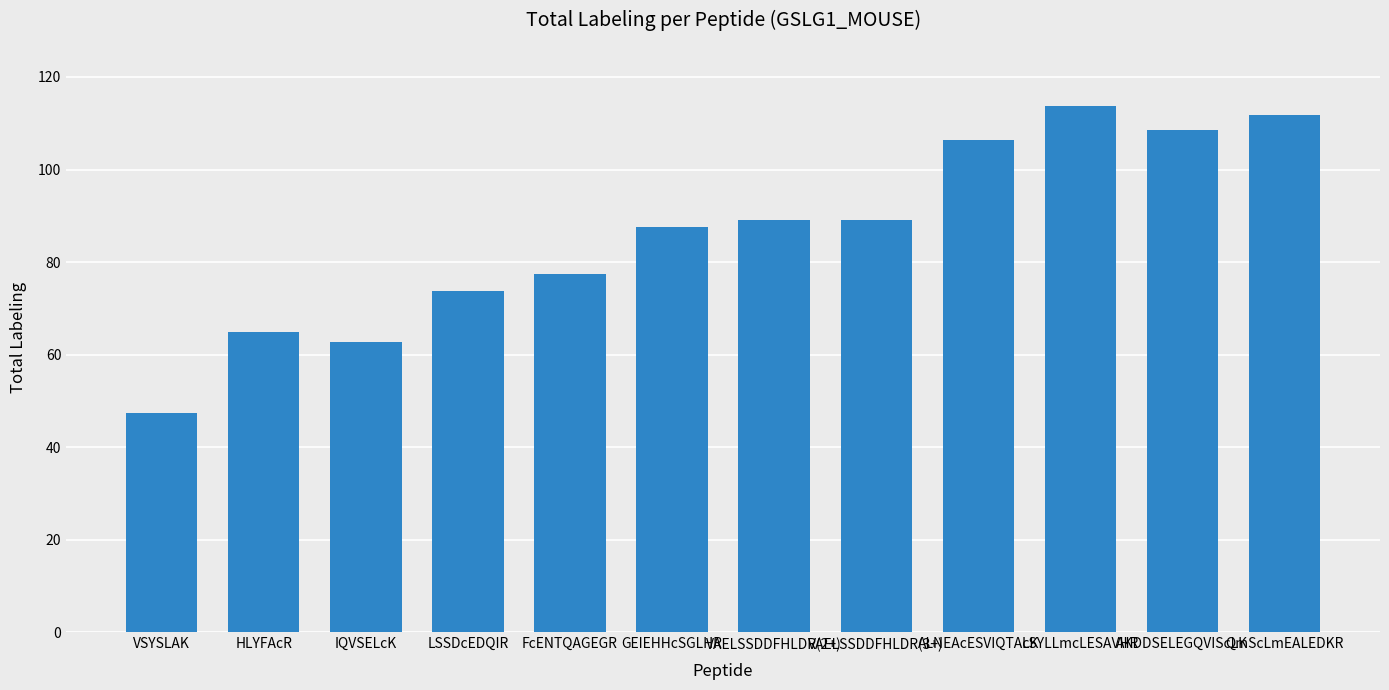

How many bars are there in total?

12